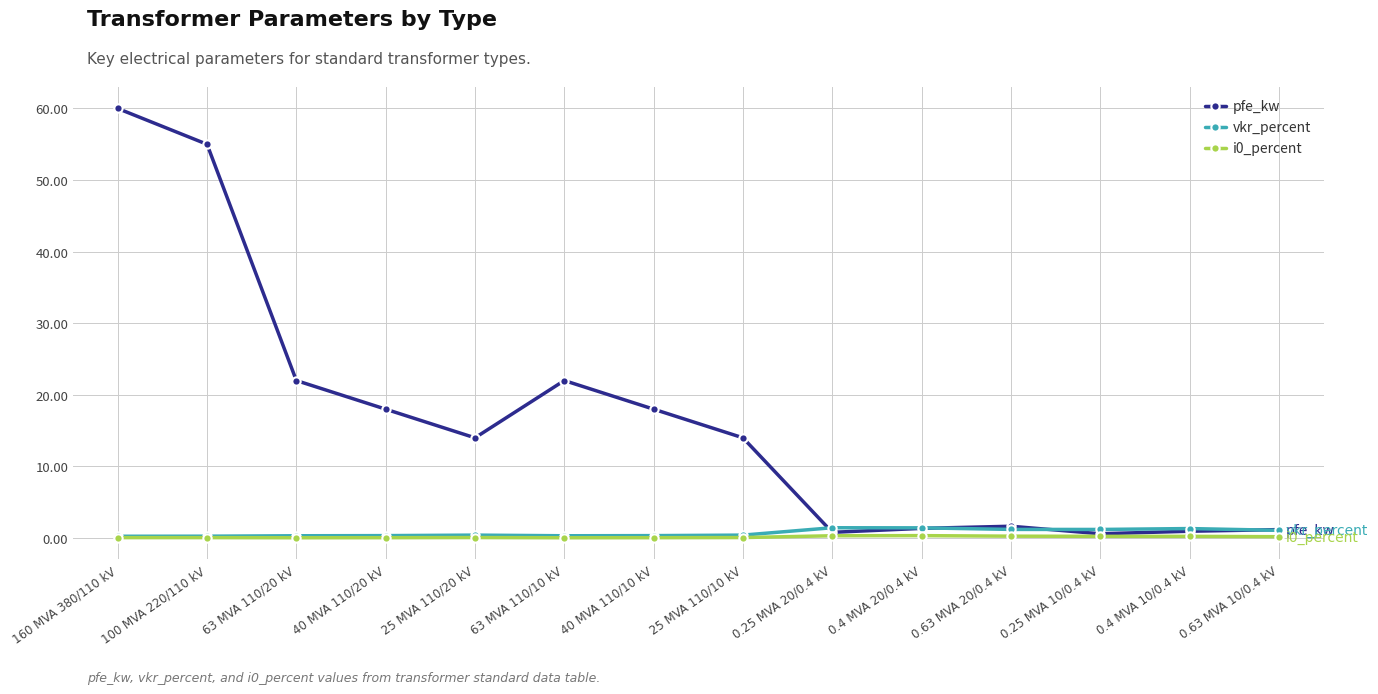

What is the sum of all i0_percent values?

2.0